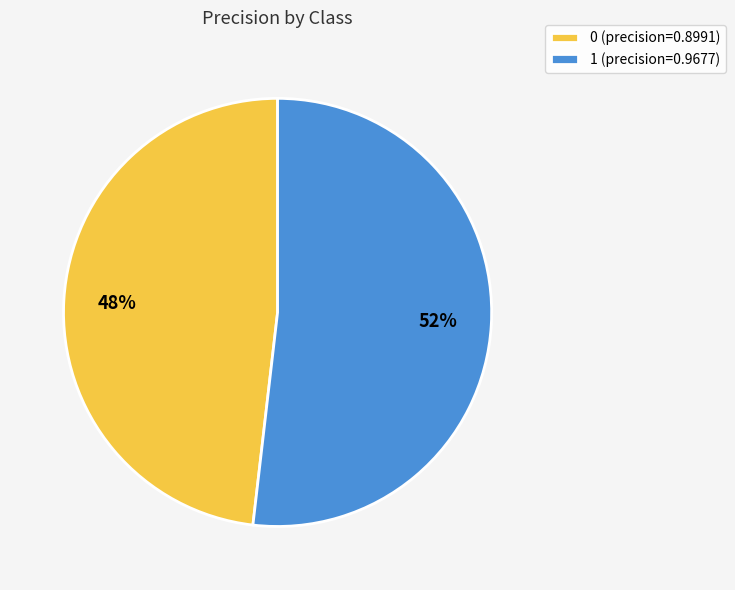

Do 1 (precision=0.9677) and 0 (precision=0.8991) together represent more than half of the pie?

Yes